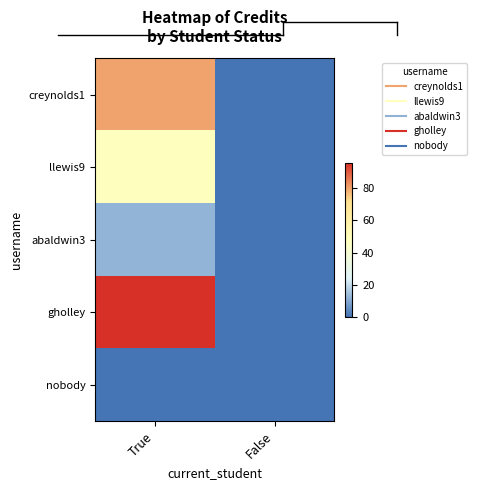

At True, list the series in order from largest to smallest.

gholley, creynolds1, llewis9, abaldwin3, nobody